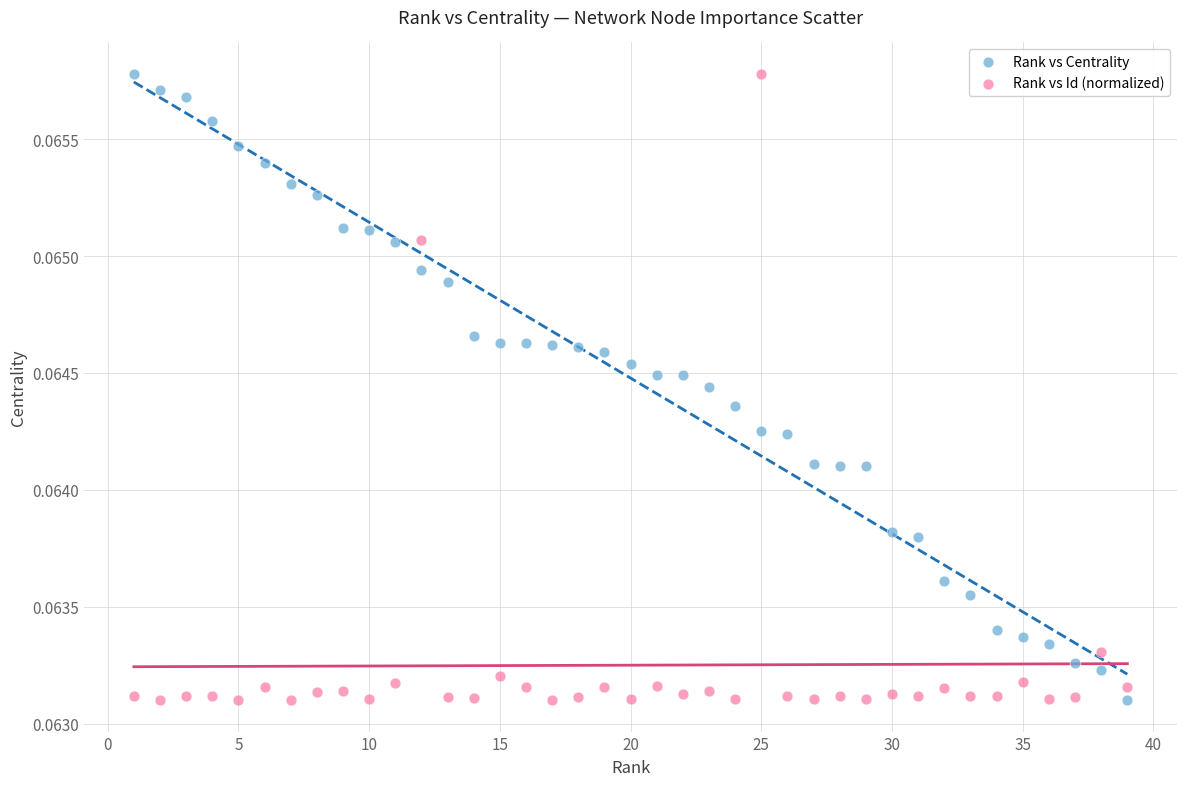

What is the X range (max minus min) for the scatter plot?

38.0